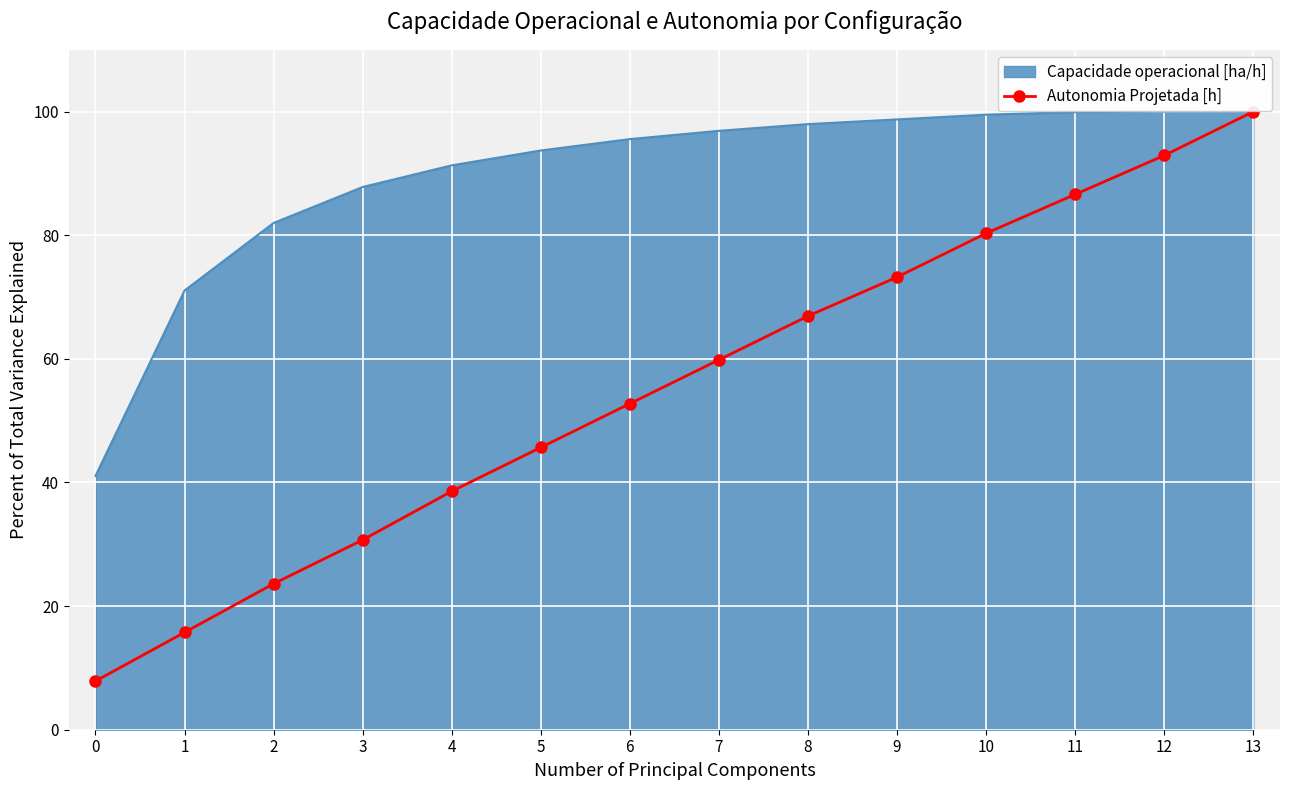

Read the Autonomia Projetada [h] value at 9.

73.2